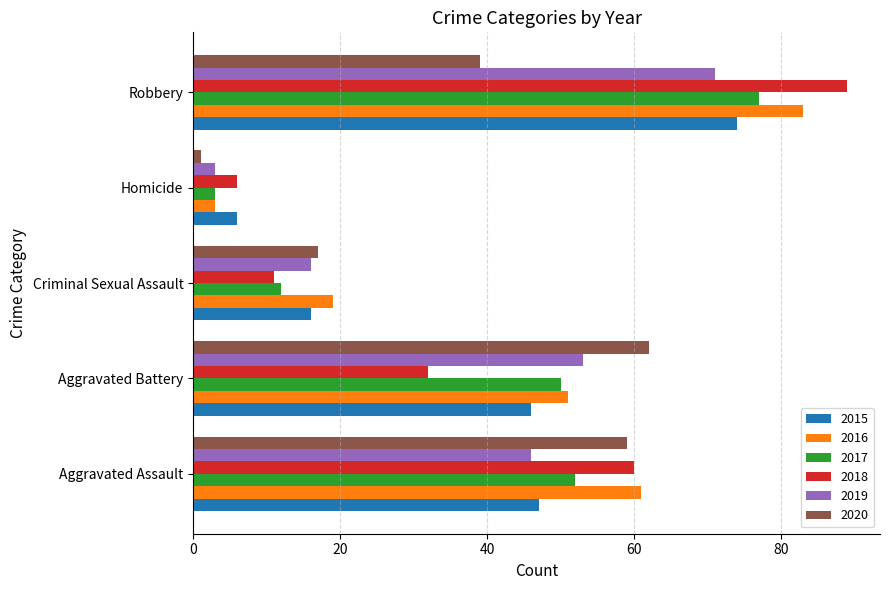

How many values in the 2020 series are below 39?

2